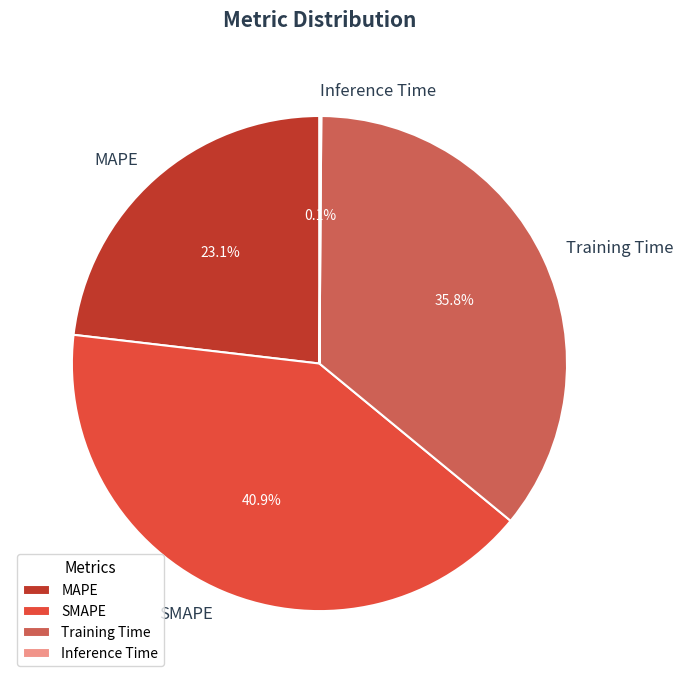

Is it true that MAPE is 23% of the pie?

True